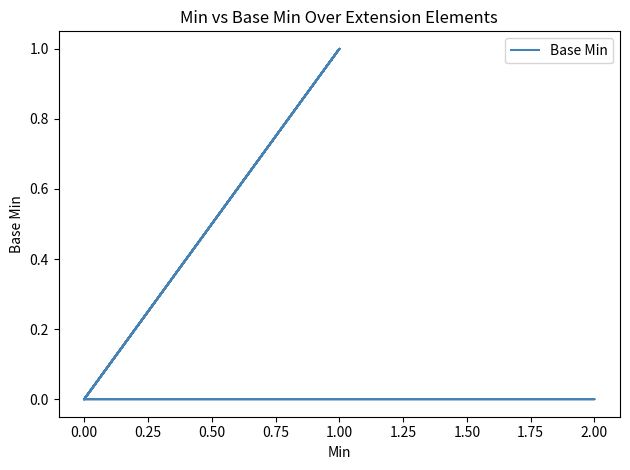

How many positive values are there?

4